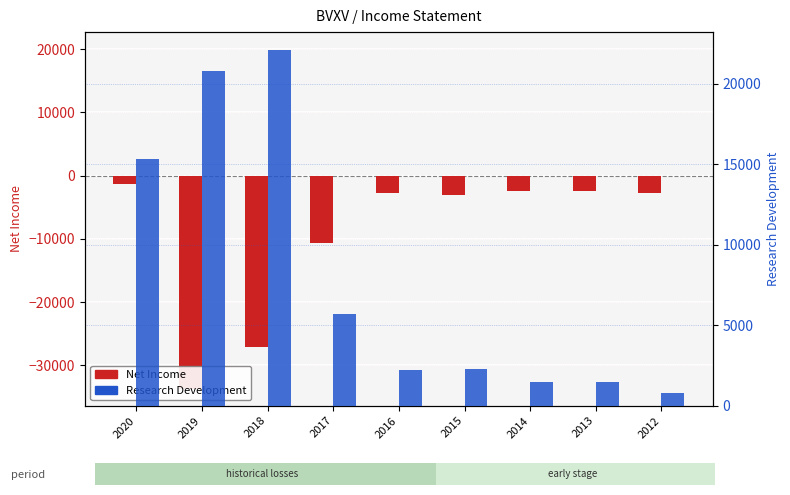

What is the total value across all series at 2020?

13900